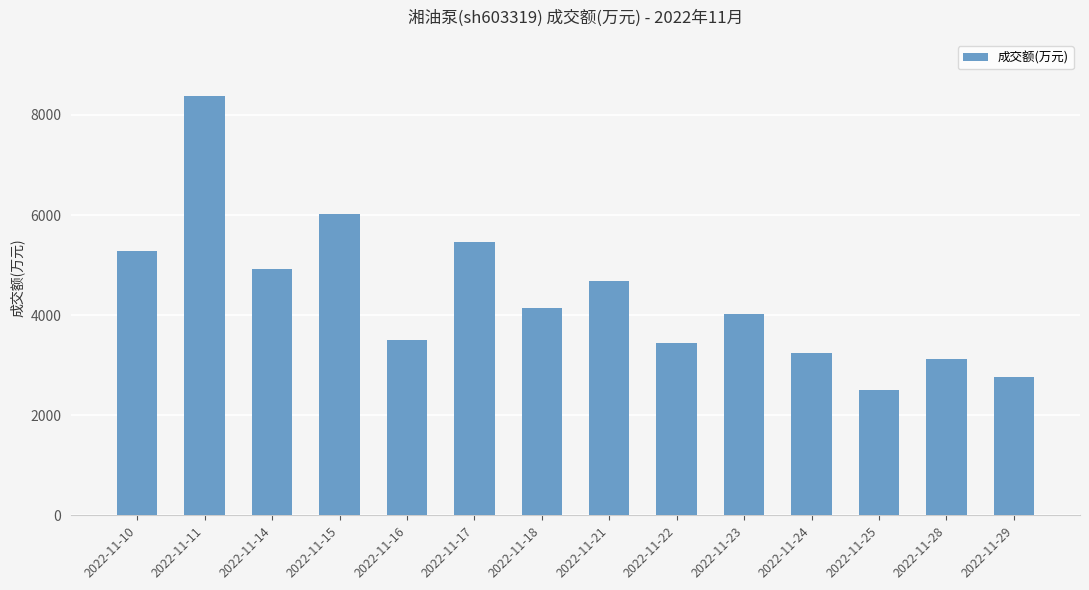

Reading left to right, transcribe all the data shown in this chart.

2022-11-10=5276	2022-11-11=8372	2022-11-14=4918	2022-11-15=6030	2022-11-16=3500	2022-11-17=5460	2022-11-18=4149	2022-11-21=4680	2022-11-22=3453	2022-11-23=4020	2022-11-24=3240	2022-11-25=2508	2022-11-28=3125	2022-11-29=2759